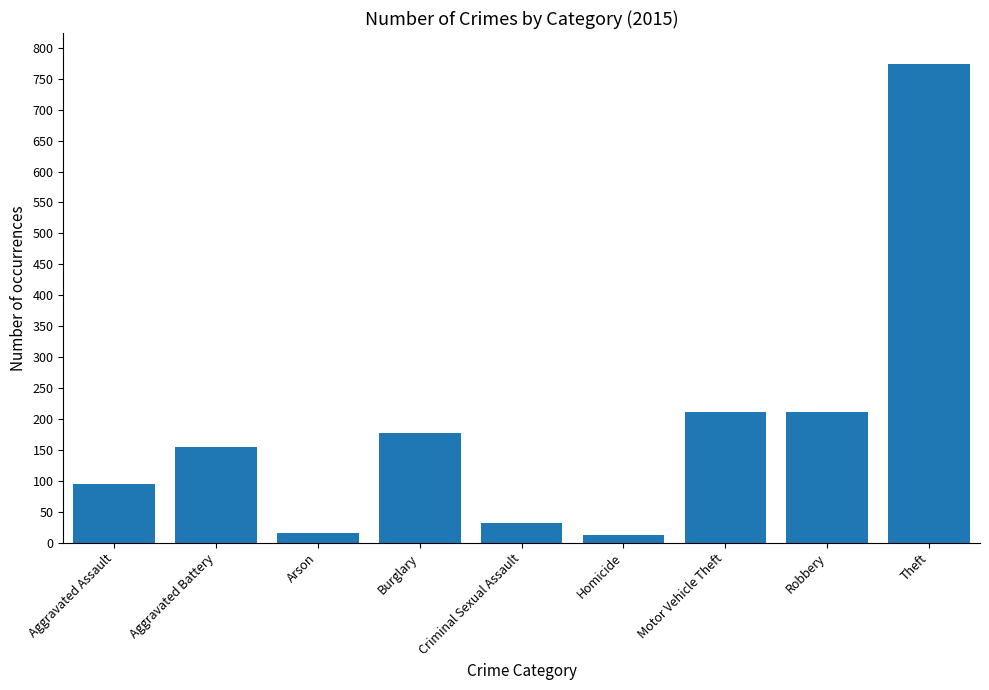

The value at Aggravated Battery is 154. True or false?

True